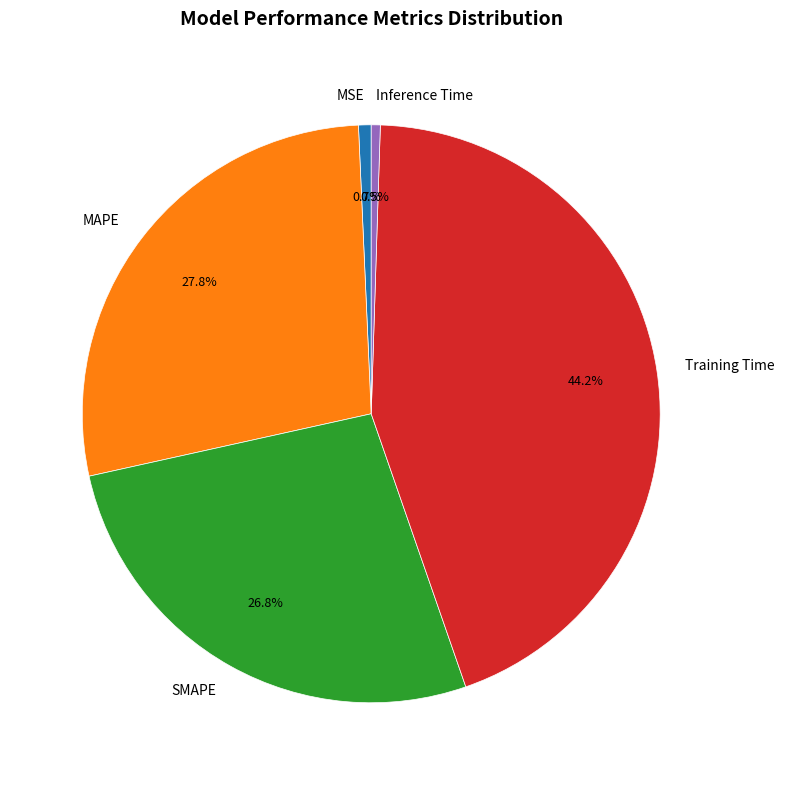

Is Training Time the majority of the pie?

No